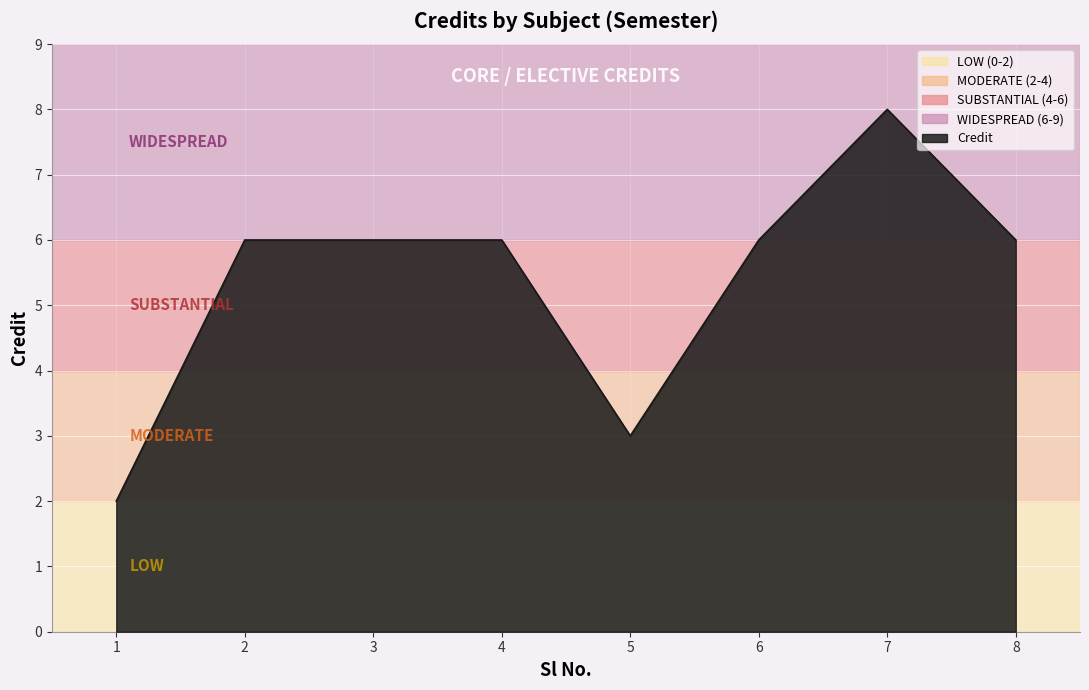

What is the ratio of the value at 6 to the value at 3?

1.0